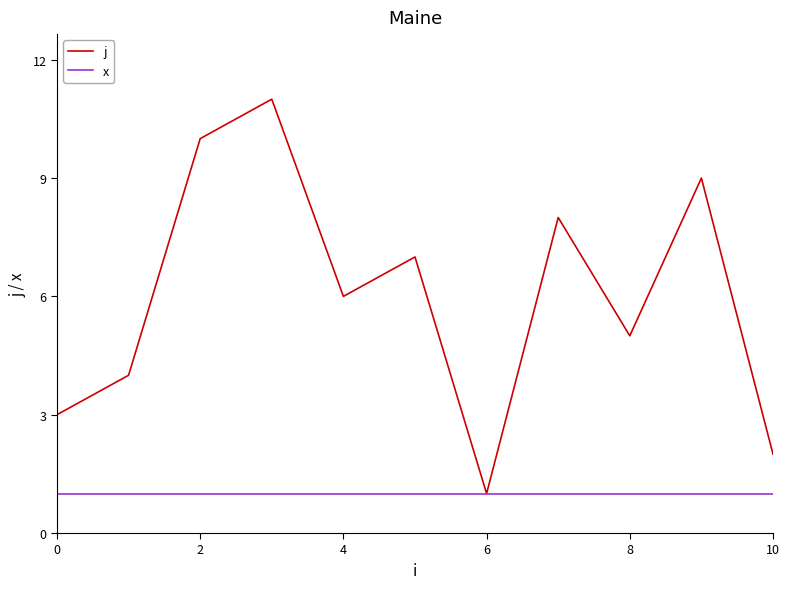

Which series has the largest total across all categories?

j